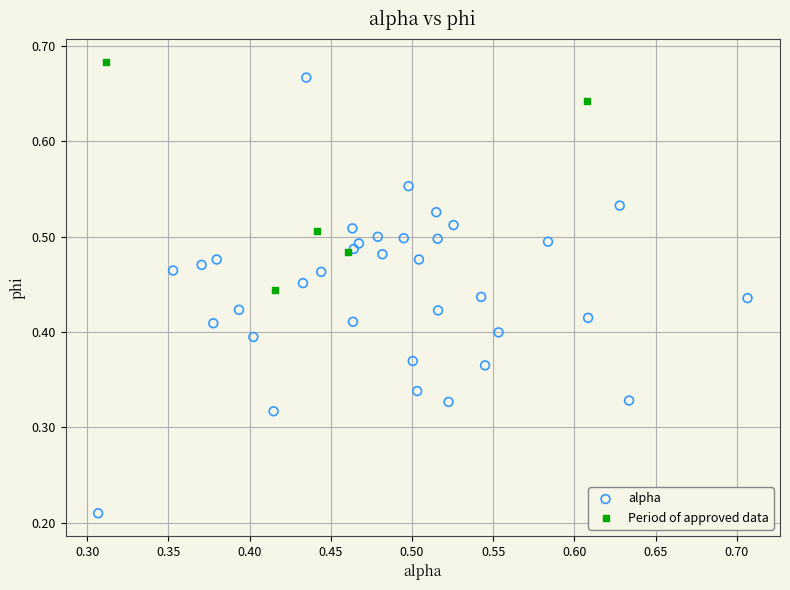

Which series contains the lowest Y value?

alpha